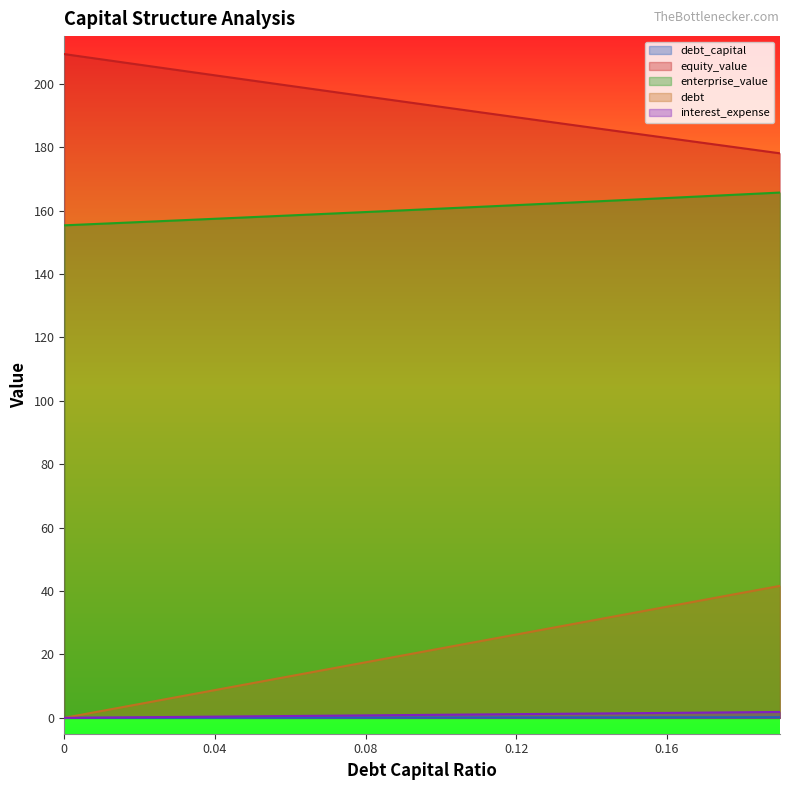

Reading left to right, extract all data points from this chart.

debt_capital: 0=0.0	0.01=0.1	0.02=0.2	0.03=0.3	0.04=0.4	0.05=0.5	0.06=0.6	0.07=0.7	0.08=0.8	0.09=0.9	0.1=1.0	0.11=1.1	0.12=1.2	0.13=1.3	0.14=1.4	0.15=1.5	0.16=1.6	0.17=1.7	0.18=1.8	0.19=1.9
equity_value: 0=209.3	0.01=207.6	0.02=206.0	0.03=204.3	0.04=202.6	0.05=201.0	0.06=199.3	0.07=197.6	0.08=196.0	0.09=194.3	0.1=192.7	0.11=191.0	0.12=189.4	0.13=187.8	0.14=186.1	0.15=184.5	0.16=182.9	0.17=181.3	0.18=179.6	0.19=178.0
enterprise_value: 0=155.3	0.01=155.8	0.02=156.4	0.03=156.9	0.04=157.4	0.05=157.9	0.06=158.5	0.07=159.0	0.08=159.5	0.09=160.1	0.1=160.6	0.11=161.1	0.12=161.7	0.13=162.3	0.14=162.8	0.15=163.4	0.16=163.9	0.17=164.5	0.18=165.1	0.19=165.7
debt: 0=0.0	0.01=0.0	0.02=0.0	0.03=0.0	0.04=0.0	0.05=0.1	0.06=0.1	0.07=0.1	0.08=0.1	0.09=0.1	0.1=0.1	0.11=0.1	0.12=0.1	0.13=0.1	0.14=0.1	0.15=0.1	0.16=0.2	0.17=0.2	0.18=0.2	0.19=0.2
interest_expense: 0=0.0	0.01=2.2	0.02=4.4	0.03=6.6	0.04=8.8	0.05=11.0	0.06=13.1	0.07=15.3	0.08=17.5	0.09=19.7	0.1=21.9	0.11=24.1	0.12=26.3	0.13=28.5	0.14=30.7	0.15=32.9	0.16=35.1	0.17=37.2	0.18=39.4	0.19=41.6